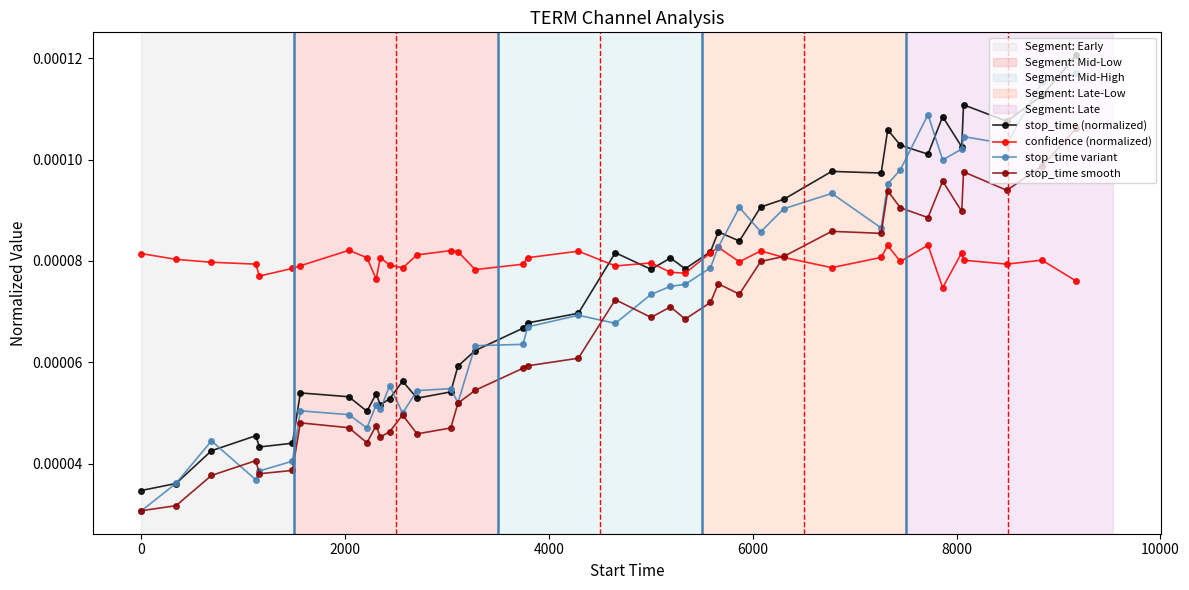

Which series has the widest spread of values?

stop_time variant